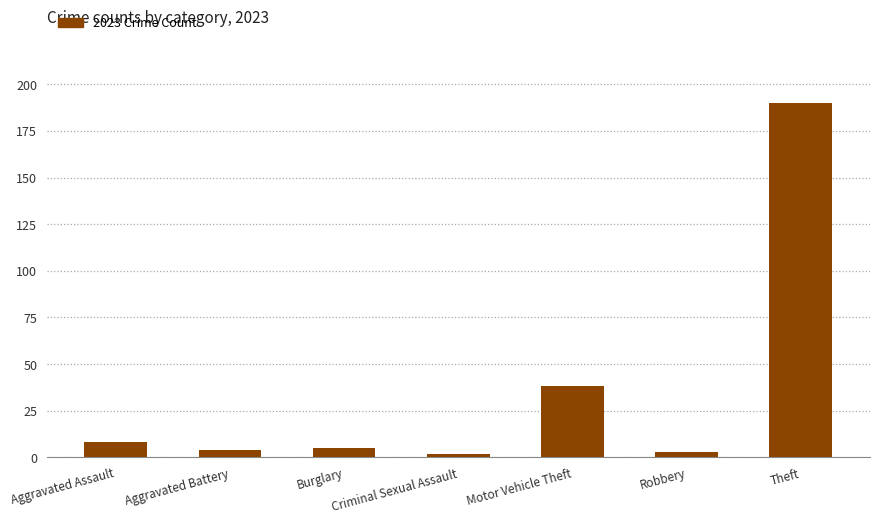

Does the chart contain any negative values?

No